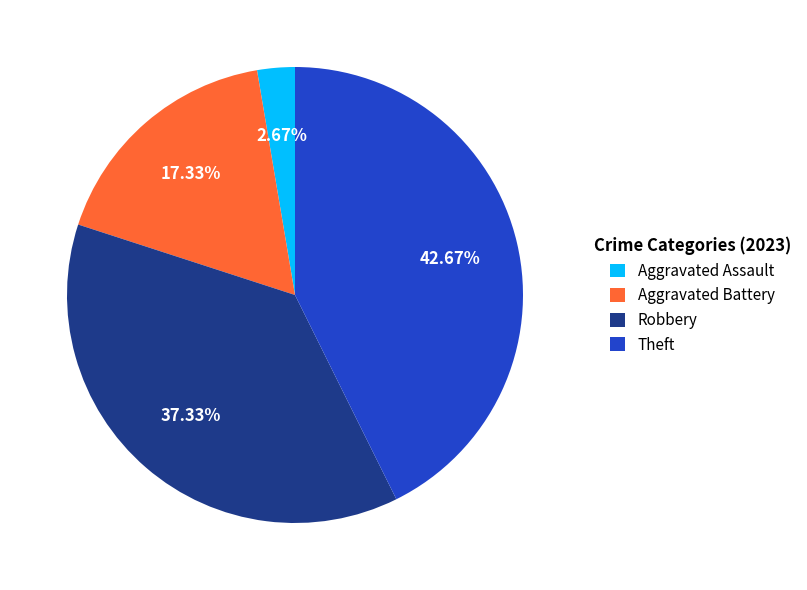

What is the ratio of the value at Aggravated Assault to the value at Robbery?

0.1